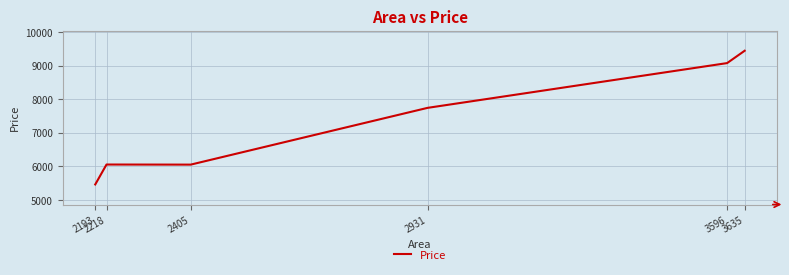

What is the minimum value shown in the chart?

5463.8